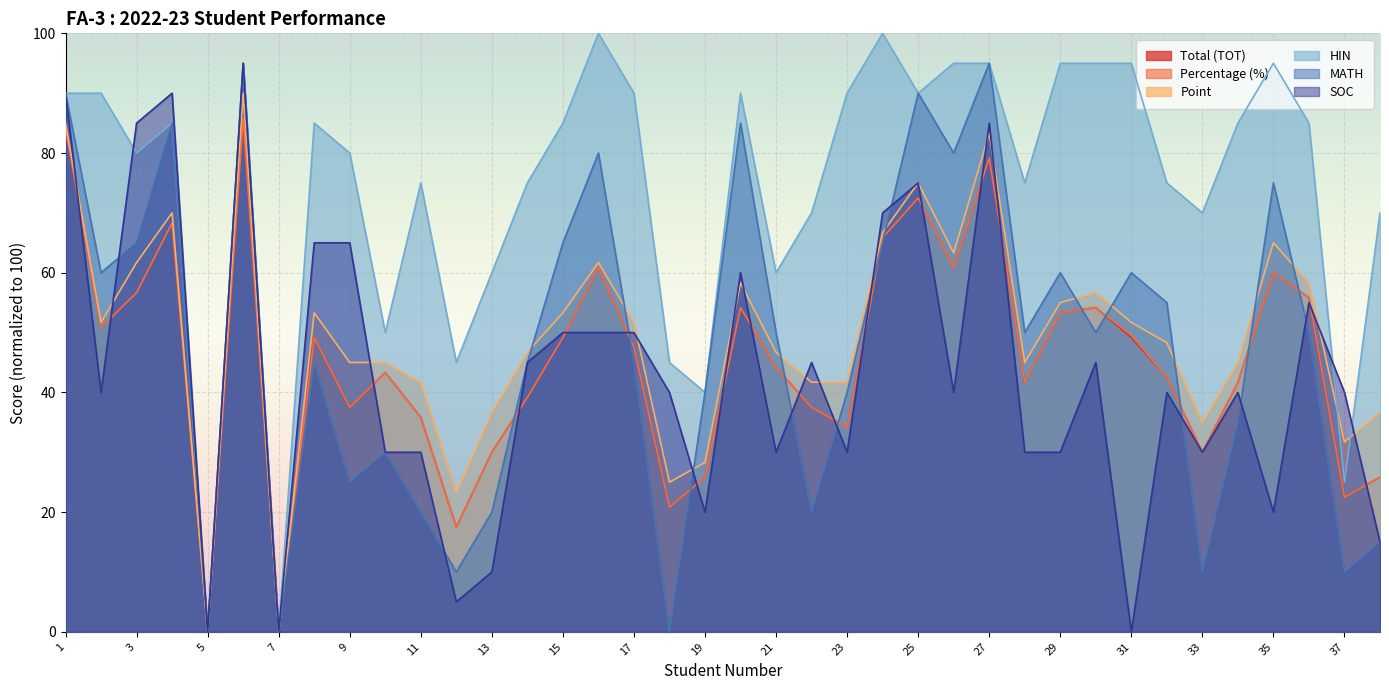

Reading right to left, extract all data points from this chart.

Total (TOT): 38=25.8	37=22.5	36=55.8	35=60.0	34=41.7	33=30.0	32=42.5	31=49.2	30=54.2	29=53.3	28=41.7	27=79.2	26=60.8	25=72.5	24=65.8	23=34.2	22=37.5	21=44.2	20=54.2	19=25.8	18=20.8	17=47.5	16=60.8	15=49.2	14=39.2	13=30.0	12=17.5	11=35.8	10=43.3	9=37.5	8=49.2	7=0.0	6=85.8	5=0.0	4=68.3	3=56.7	2=50.8	1=84.2
Percentage (%): 38=25.8	37=22.5	36=55.8	35=60.0	34=41.7	33=30.0	32=42.5	31=49.6	30=54.2	29=53.3	28=41.7	27=79.2	26=60.8	25=72.5	24=65.8	23=34.2	22=37.5	21=44.2	20=54.2	19=25.8	18=20.8	17=47.5	16=60.8	15=49.2	14=39.2	13=30.0	12=17.5	11=35.8	10=43.3	9=37.5	8=49.2	7=0.0	6=85.8	5=0.0	4=68.3	3=56.7	2=50.8	1=84.2
Point: 38=36.7	37=31.7	36=58.3	35=65.0	34=45.0	33=35.0	32=48.3	31=51.7	30=56.7	29=55.0	28=45.0	27=83.3	26=63.3	25=75.0	24=66.7	23=41.7	22=41.7	21=46.7	20=58.3	19=28.3	18=25.0	17=51.7	16=61.7	15=53.3	14=46.7	13=36.7	12=23.3	11=41.7	10=45.0	9=45.0	8=53.3	7=0.0	6=90.0	5=0.0	4=70.0	3=61.7	2=51.7	1=85.0
HIN: 38=70.0	37=25.0	36=85.0	35=95.0	34=85.0	33=70.0	32=75.0	31=95.0	30=95.0	29=95.0	28=75.0	27=95.0	26=95.0	25=90.0	24=100.0	23=90.0	22=70.0	21=60.0	20=90.0	19=40.0	18=45.0	17=90.0	16=100.0	15=85.0	14=75.0	13=60.0	12=45.0	11=75.0	10=50.0	9=80.0	8=85.0	7=0.0	6=95.0	5=0.0	4=85.0	3=80.0	2=90.0	1=90.0
MATH: 38=15.0	37=10.0	36=50.0	35=75.0	34=35.0	33=10.0	32=55.0	31=60.0	30=50.0	29=60.0	28=50.0	27=95.0	26=80.0	25=90.0	24=65.0	23=40.0	22=20.0	21=50.0	20=85.0	19=40.0	18=0.0	17=45.0	16=80.0	15=65.0	14=45.0	13=20.0	12=10.0	11=20.0	10=30.0	9=25.0	8=45.0	7=0.0	6=95.0	5=0.0	4=85.0	3=65.0	2=60.0	1=90.0
SOC: 38=15.0	37=40.0	36=55.0	35=20.0	34=40.0	33=30.0	32=40.0	31=0.0	30=45.0	29=30.0	28=30.0	27=85.0	26=40.0	25=75.0	24=70.0	23=30.0	22=45.0	21=30.0	20=60.0	19=20.0	18=40.0	17=50.0	16=50.0	15=50.0	14=45.0	13=10.0	12=5.0	11=30.0	10=30.0	9=65.0	8=65.0	7=0.0	6=95.0	5=0.0	4=90.0	3=85.0	2=40.0	1=90.0